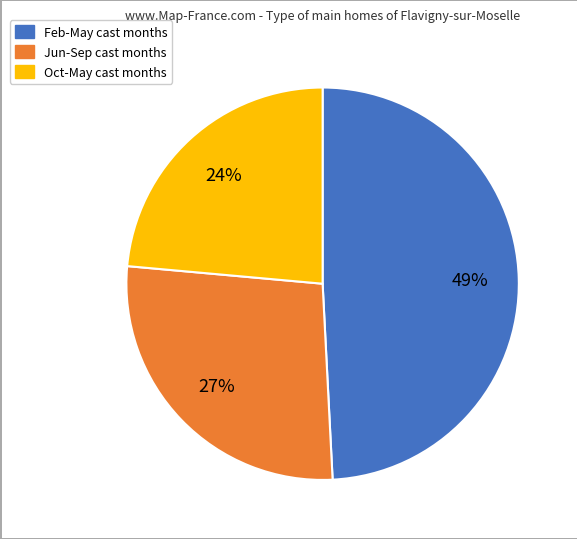

To the nearest percent, what is the average slice percentage?

33%